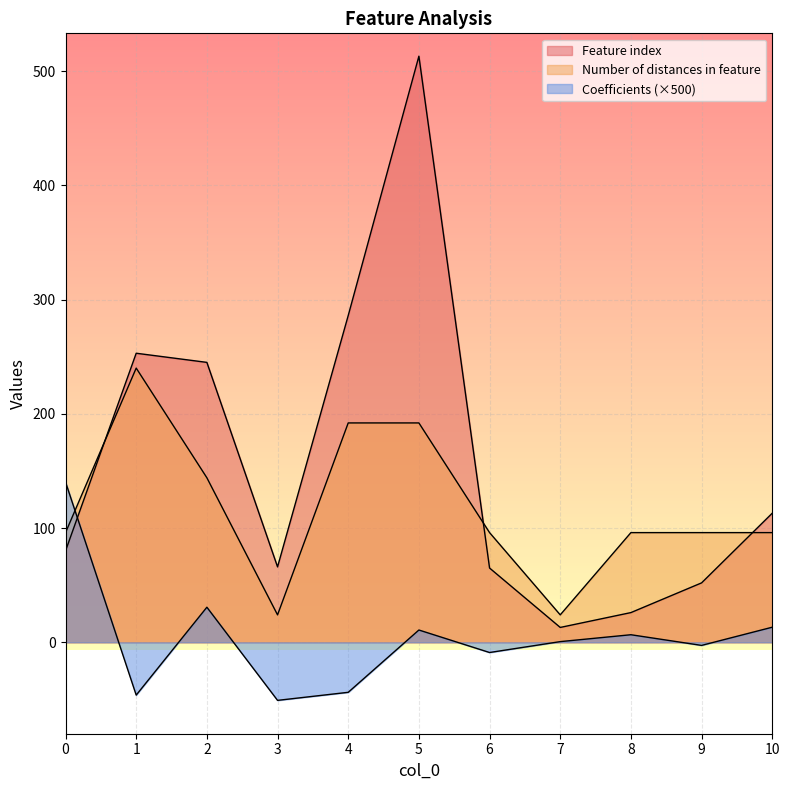

How many lines are shown in the chart?

3